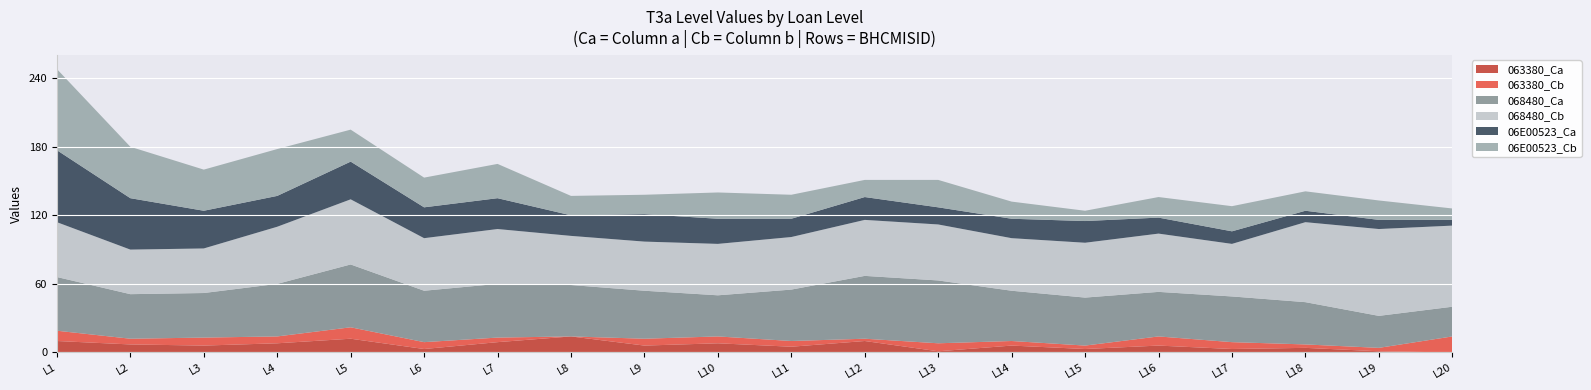

Reading left to right, extract all data points from this chart.

063380_Ca: 10	7	6	8	12	3	9	14	6	8	5	10	1	6	3	6	3	4	1	0
063380_Cb: 9	5	7	6	10	6	4	0	6	6	5	2	7	4	3	8	6	3	3	14
068480_Ca: 47	39	39	46	55	45	47	45	42	36	45	55	55	44	42	39	40	37	28	26
068480_Cb: 48	39	39	50	57	46	48	43	43	45	46	49	49	46	48	51	46	70	76	71
06E00523_Ca: 63	45	33	27	33	27	27	18	24	22	16	20	15	17	19	14	11	10	8	5
06E00523_Cb: 71	45	36	41	28	26	30	17	17	23	21	15	24	15	9	18	22	17	17	10